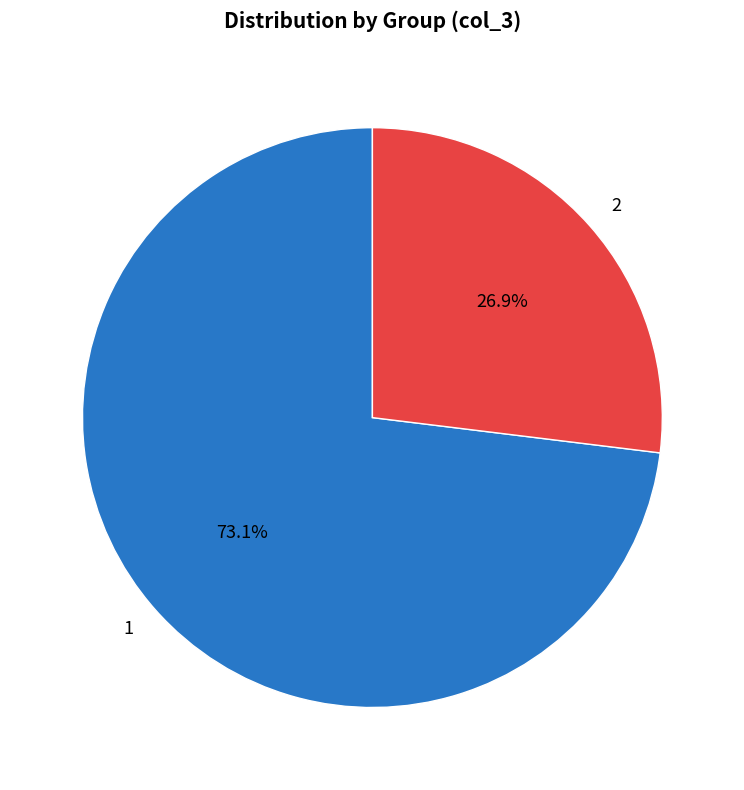

Is there a majority slice in this chart?

Yes